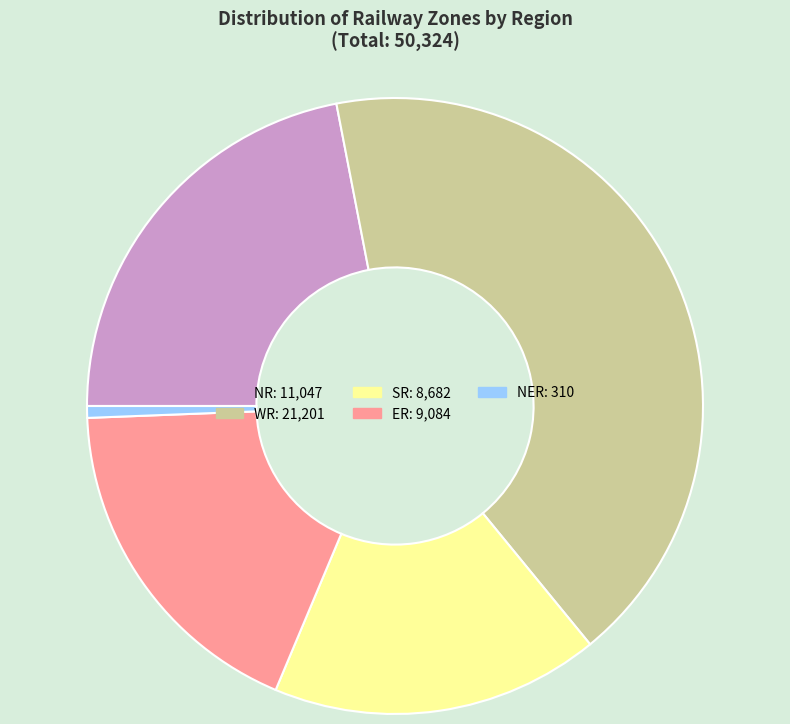

Rank the categories by value from highest to lowest.

WR, NR, ER, SR, NER